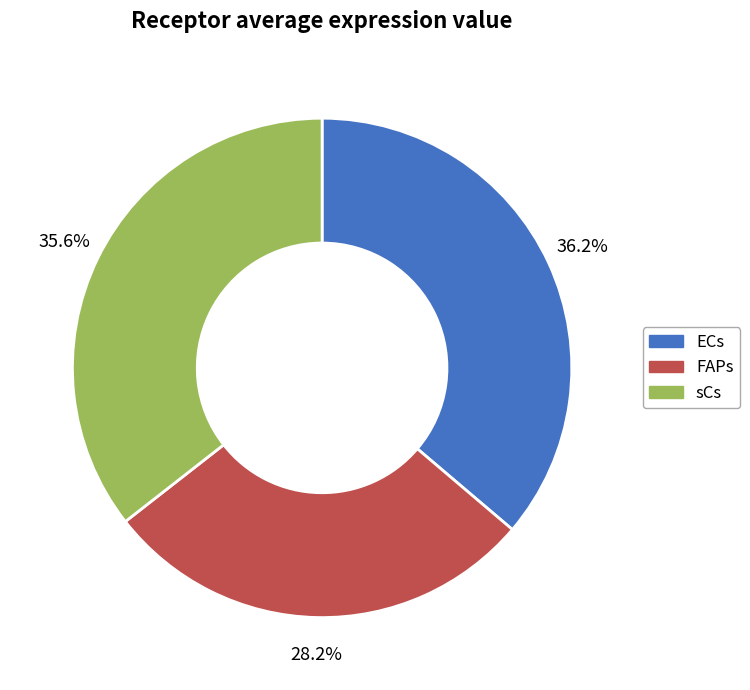

How many segments does this pie chart have?

3